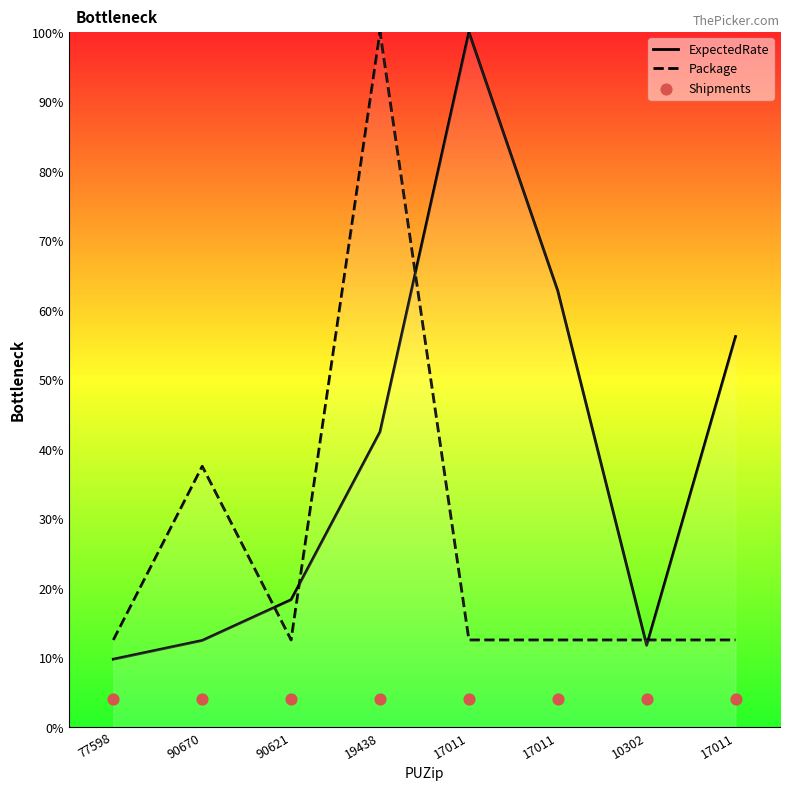

What is the total value across all series at 17011?

116.5